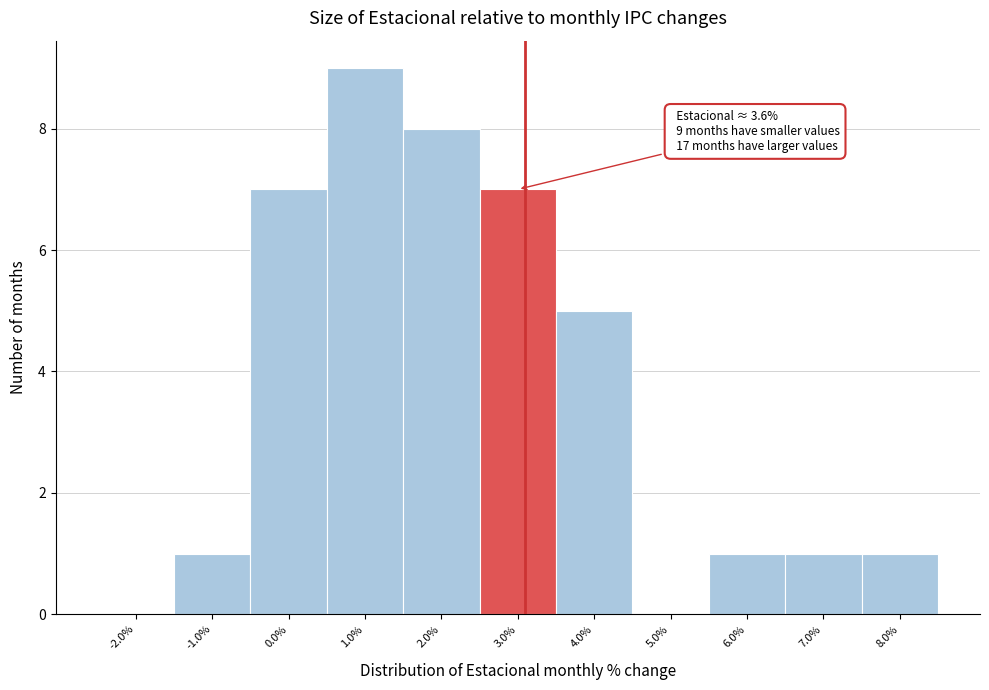

Reading left to right, list all the values displayed in this chart.

-2.0%=0	-1.0%=1	0.0%=7	1.0%=9	2.0%=8	3.0%=7	4.0%=5	5.0%=0	6.0%=1	7.0%=1	8.0%=1